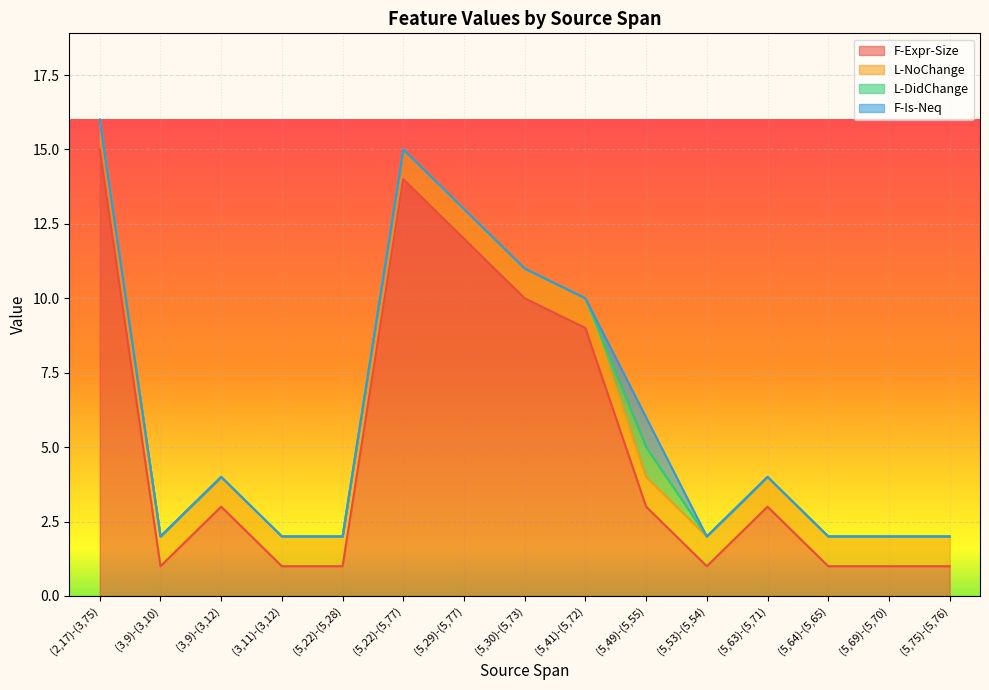

List the series in order of their peak value, highest first.

F-Expr-Size, L-NoChange, L-DidChange, F-Is-Neq